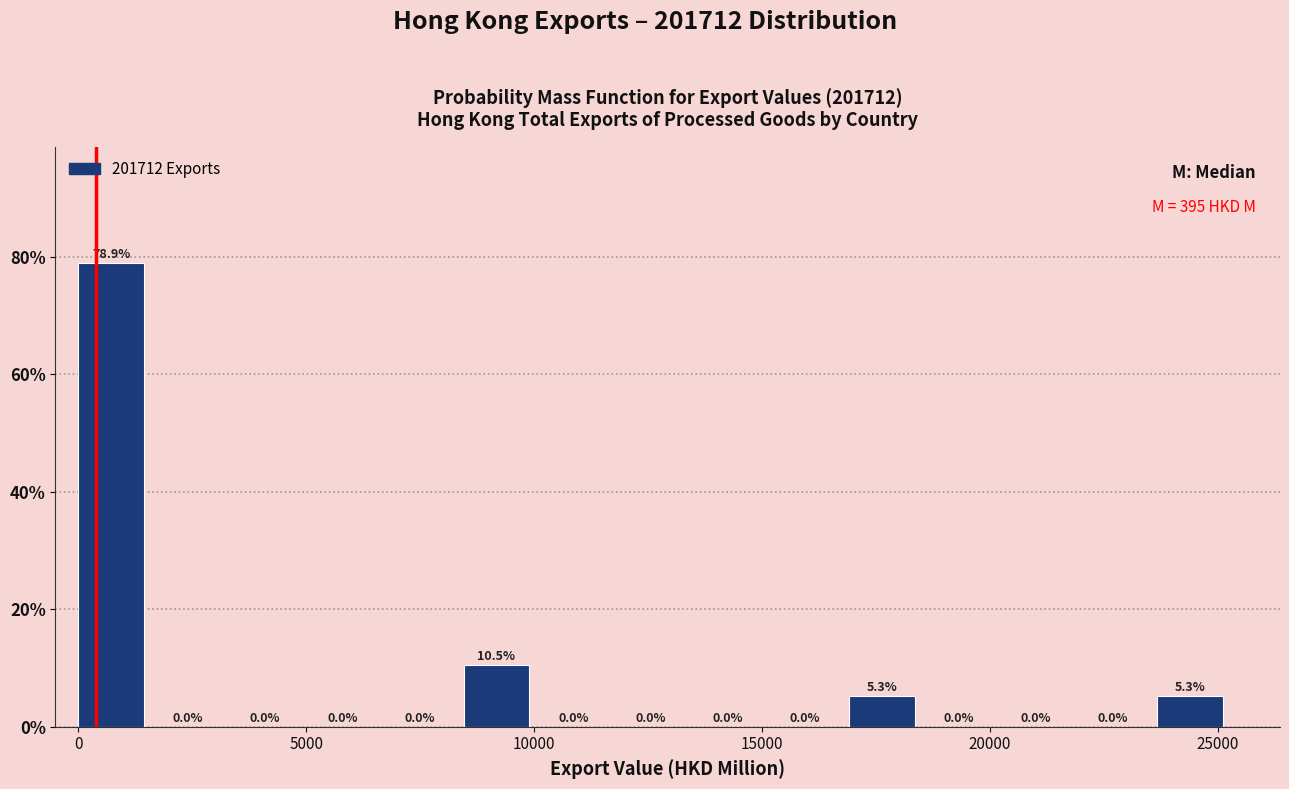

Read against the x-axis, roughly where is the centre of the tallest bar?

500